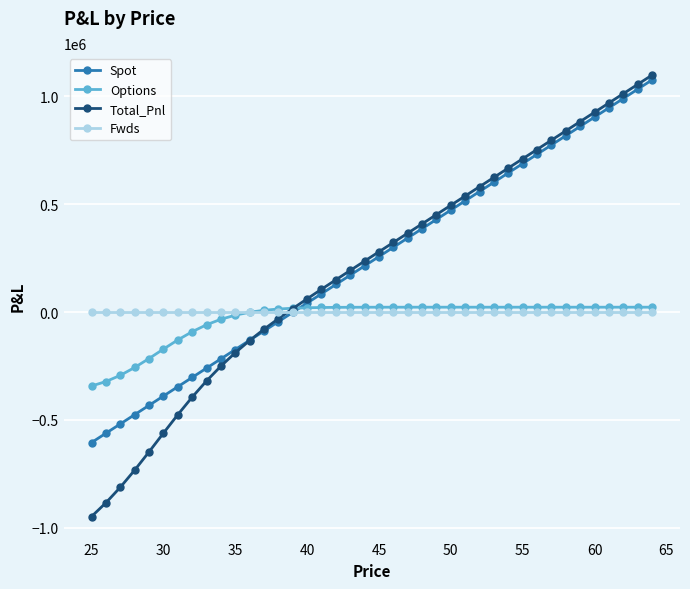

How many lines are shown in the chart?

4